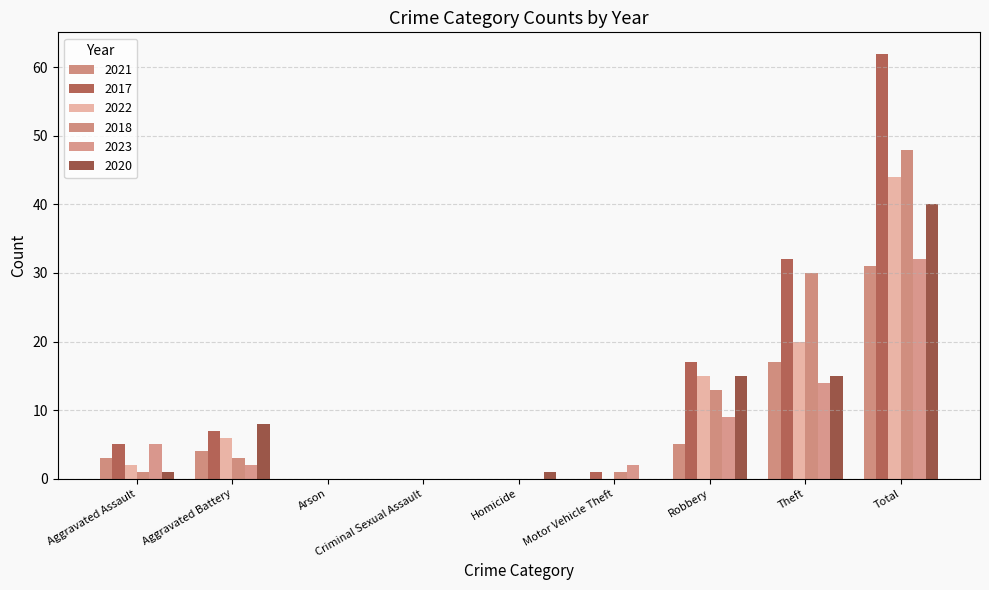

Which series has the widest spread of values?

2017